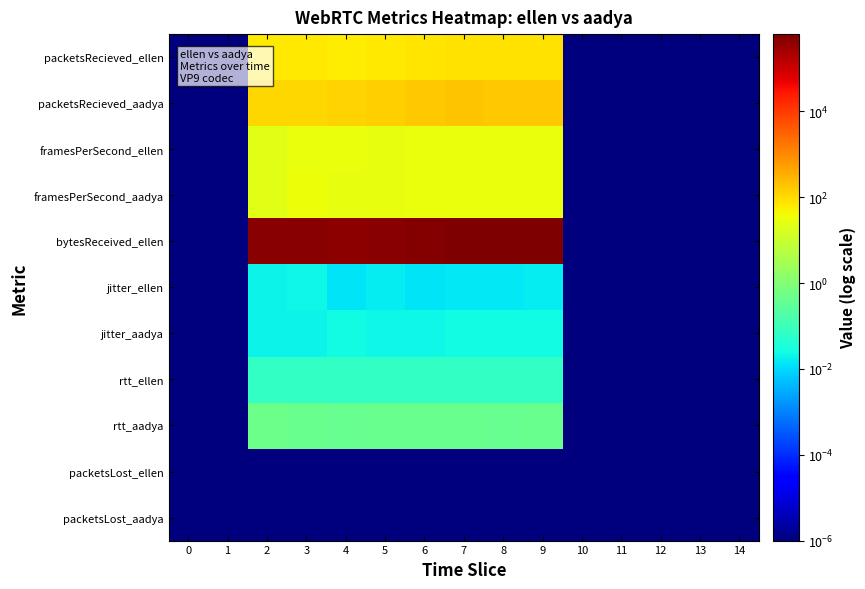

At which category is the sum across all series the highest?

9